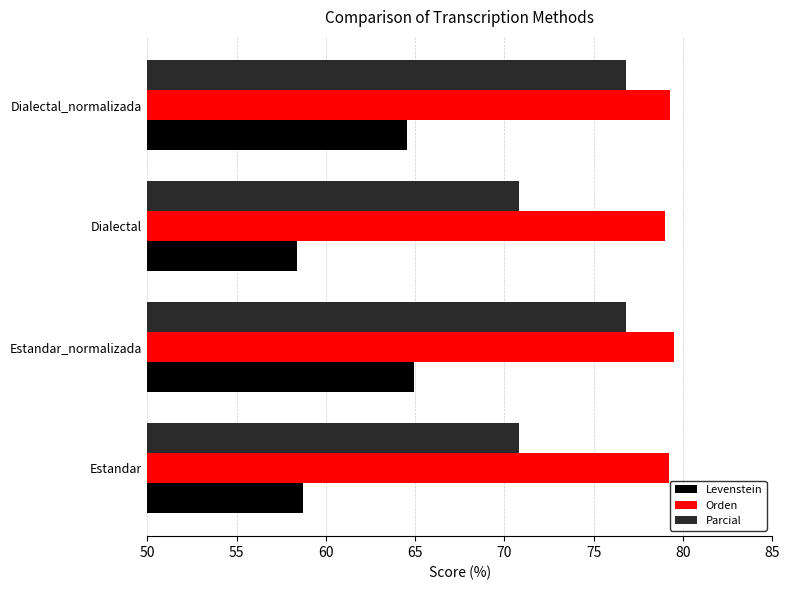

What is the total value across all series at Estandar?

208.8